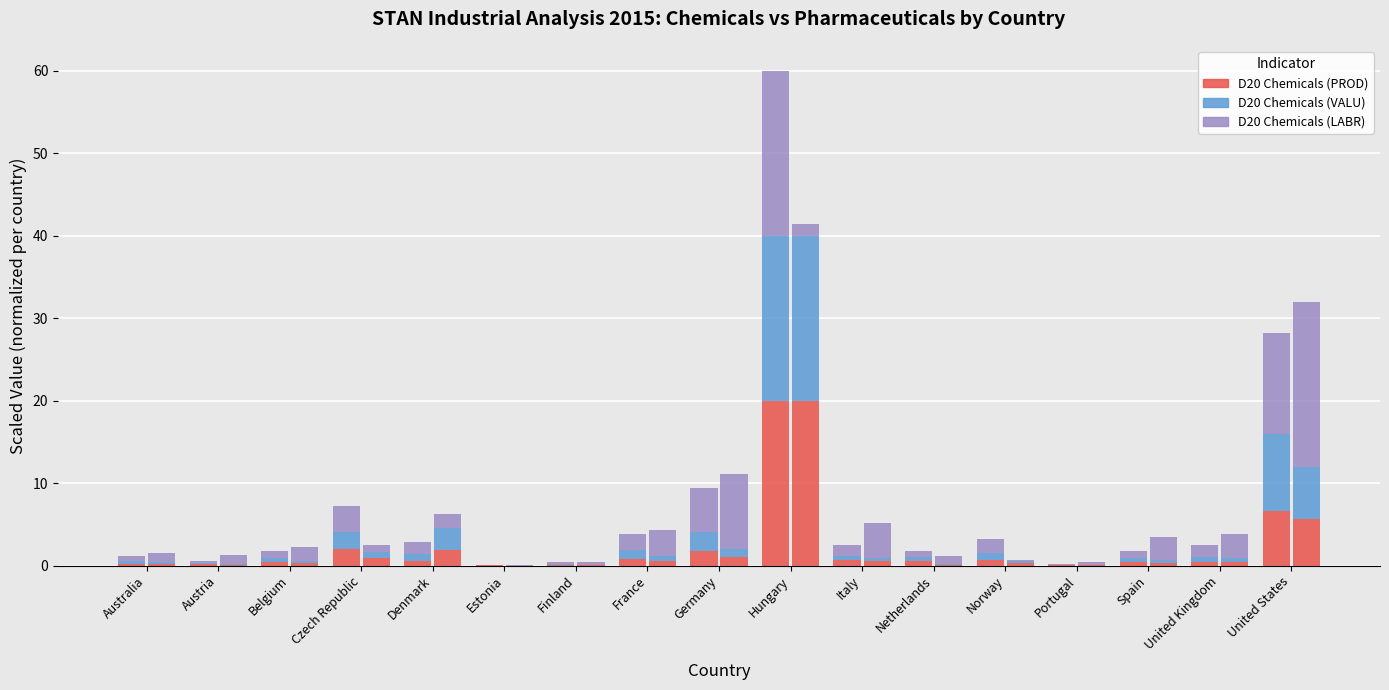

True or false: PROD D20 (Chemicals) has a value of 0.2 at Denmark.

False